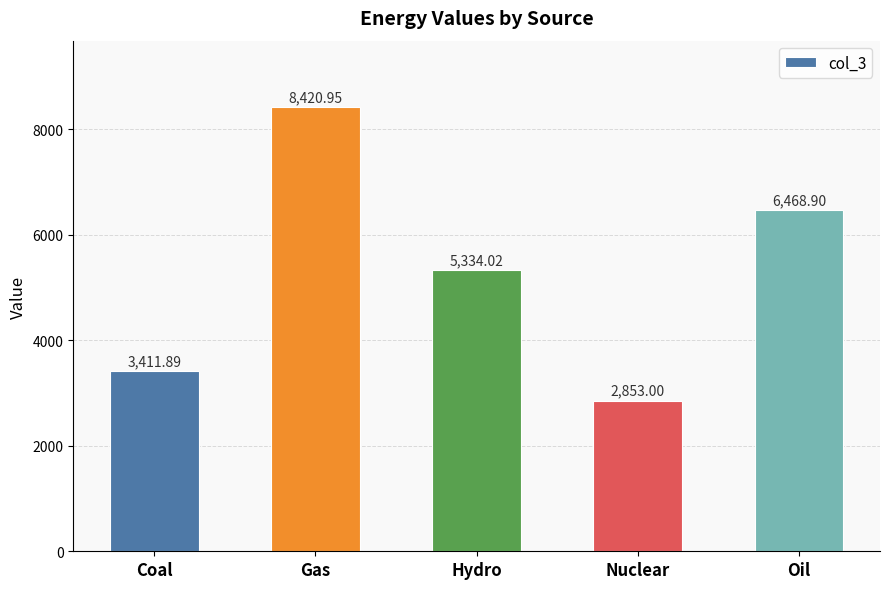

Reading left to right, list all the values displayed in this chart.

3411.9	8421.0	5334.0	2853.0	6468.9